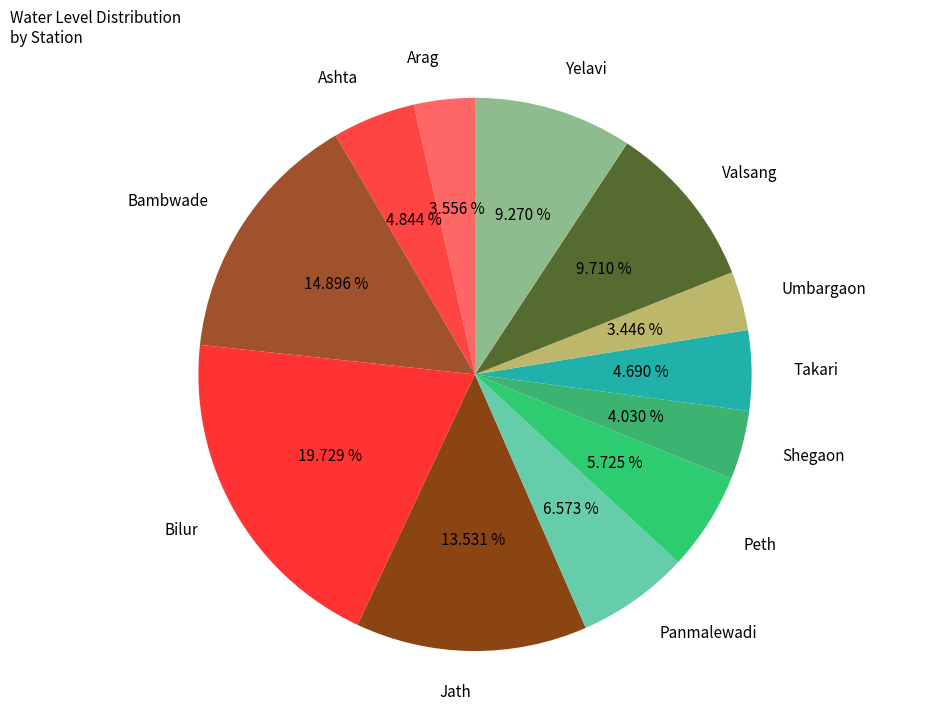

Which slice is the largest?

Bilur